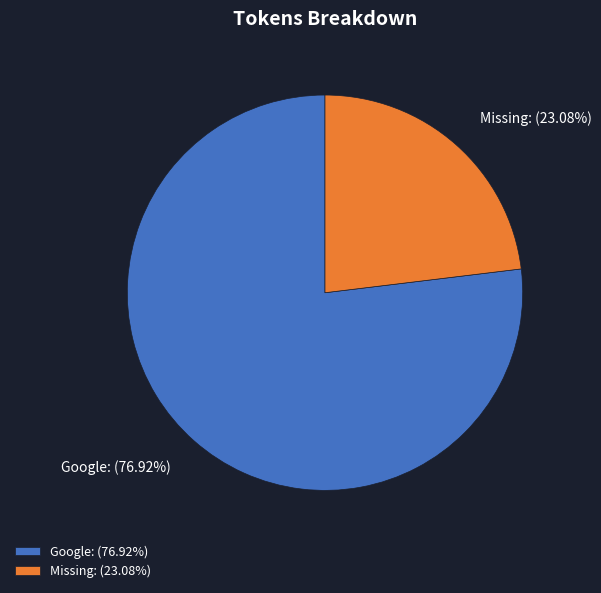

To the nearest percent, what is the combined percentage of Missing and Google?

100%